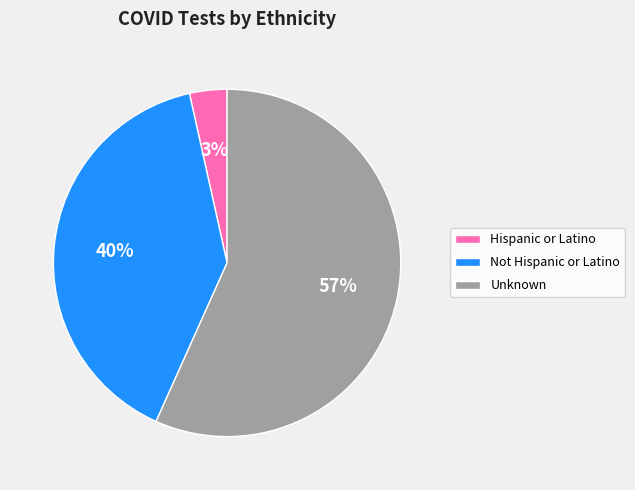

Which has a higher value, Hispanic or Latino or Unknown?

Unknown